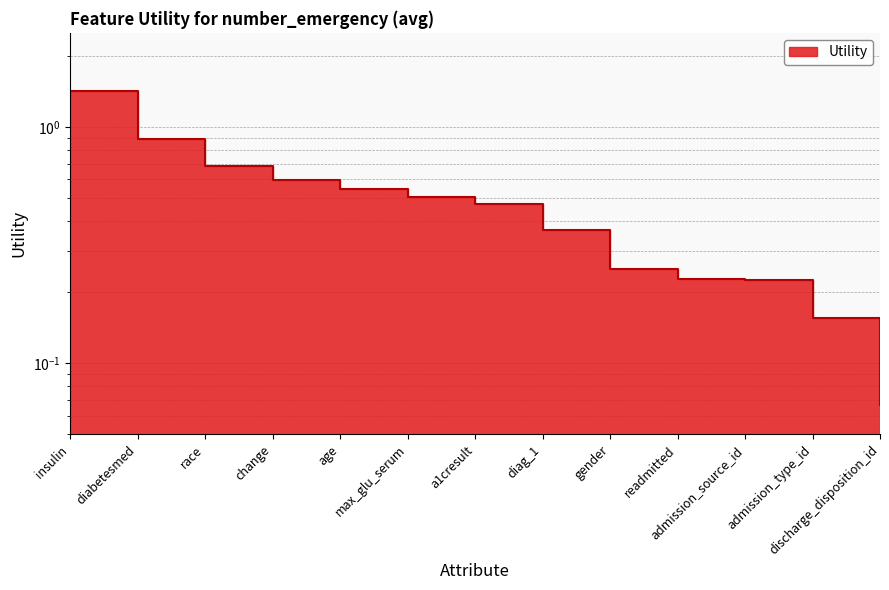

Reading left to right, list all the values displayed in this chart.

1.4	0.9	0.7	0.6	0.5	0.5	0.5	0.4	0.3	0.2	0.2	0.2	0.1